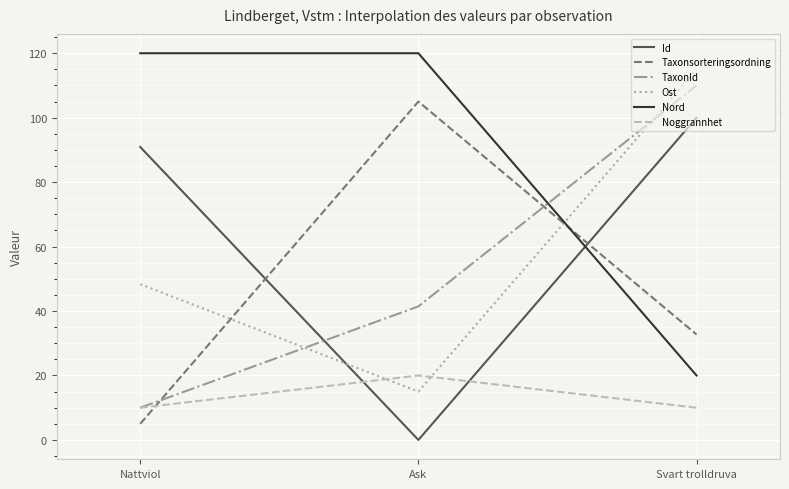

What position from the left is Svart trolldruva?

3